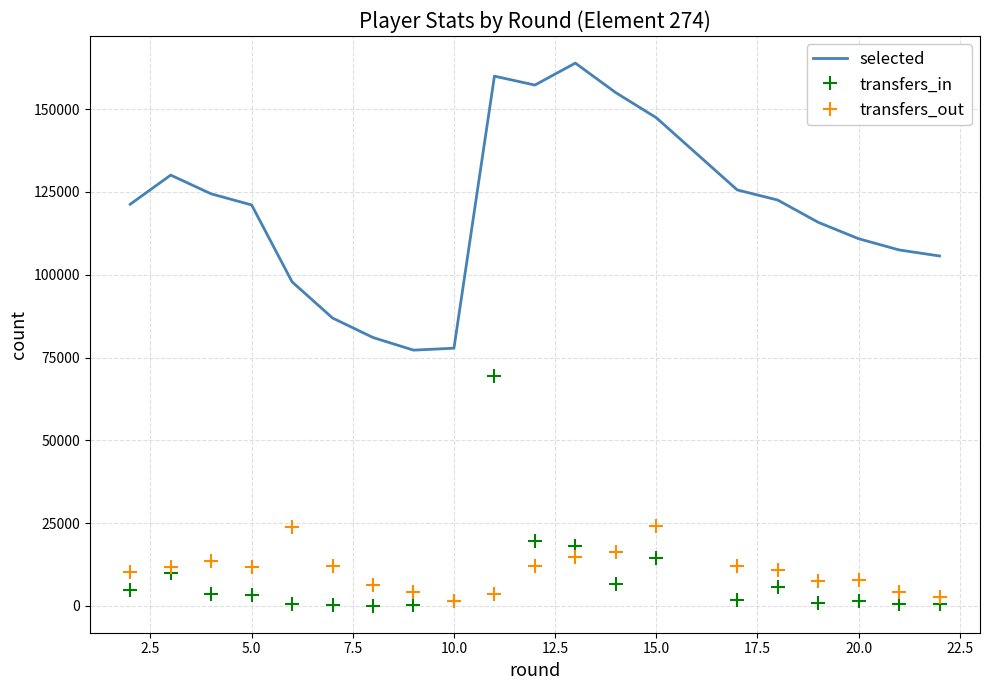

True or false: selected and transfers_out cross at least once.

False